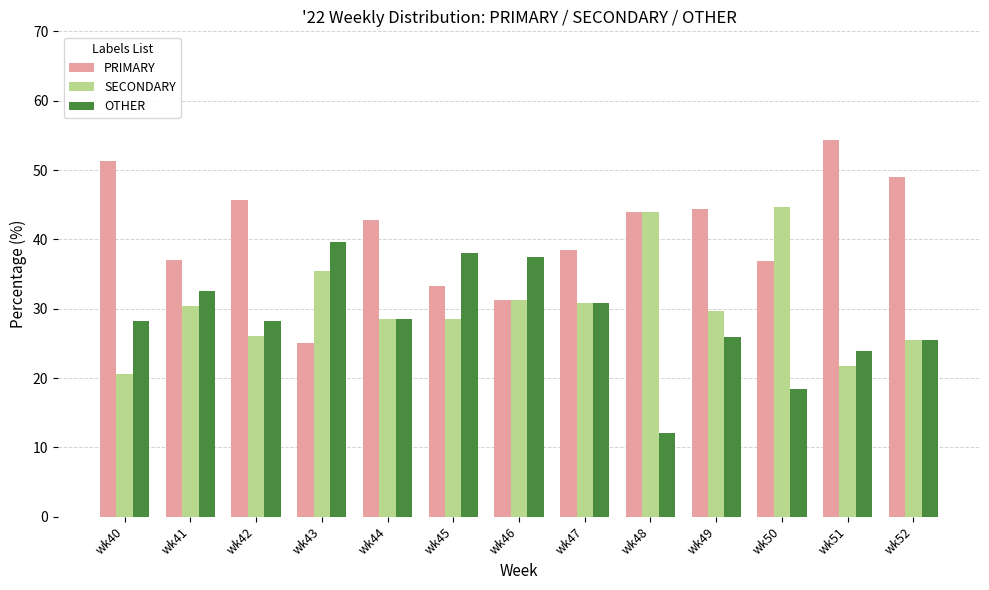

What is the value of the SECONDARY bar at the 2nd from the left?

30.4